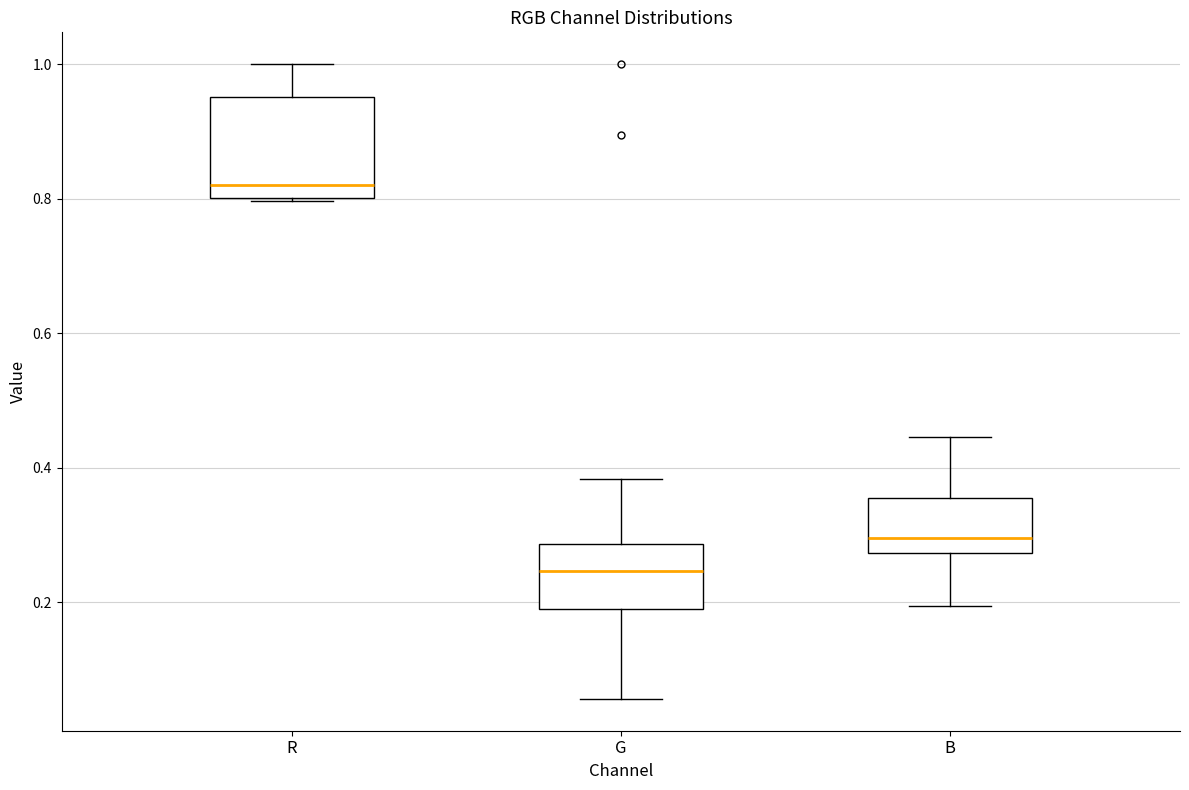

Which box's median line is the lowest?

G